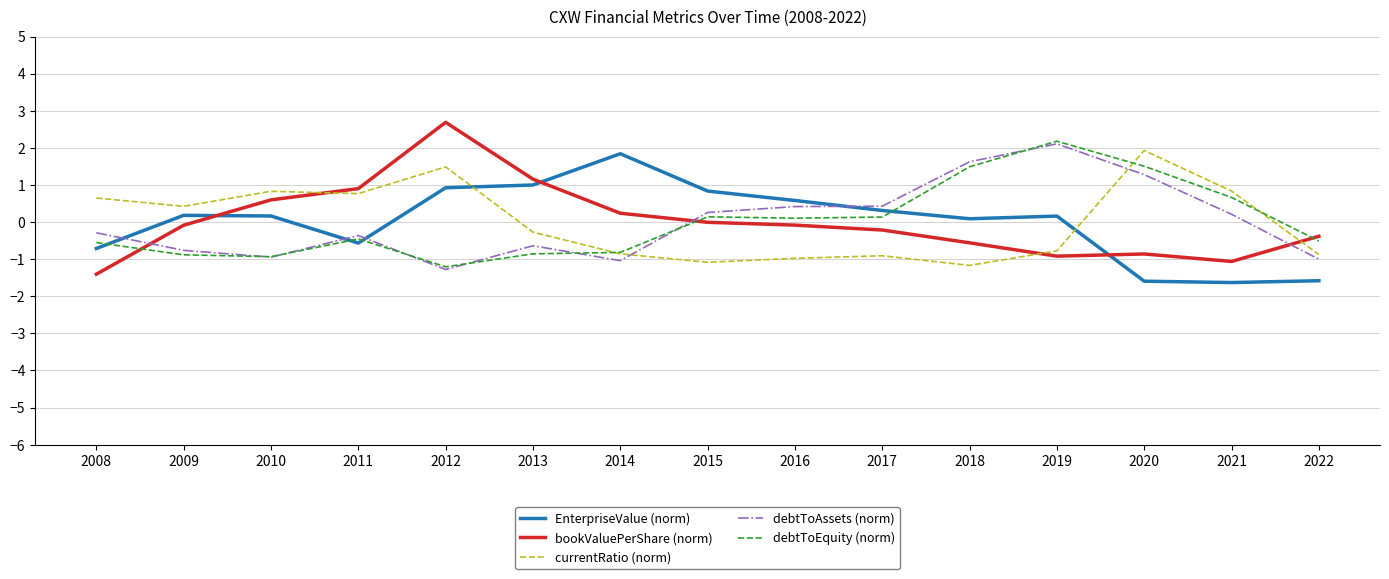

Where does the debtToEquity (norm) series first go above 0?

2015